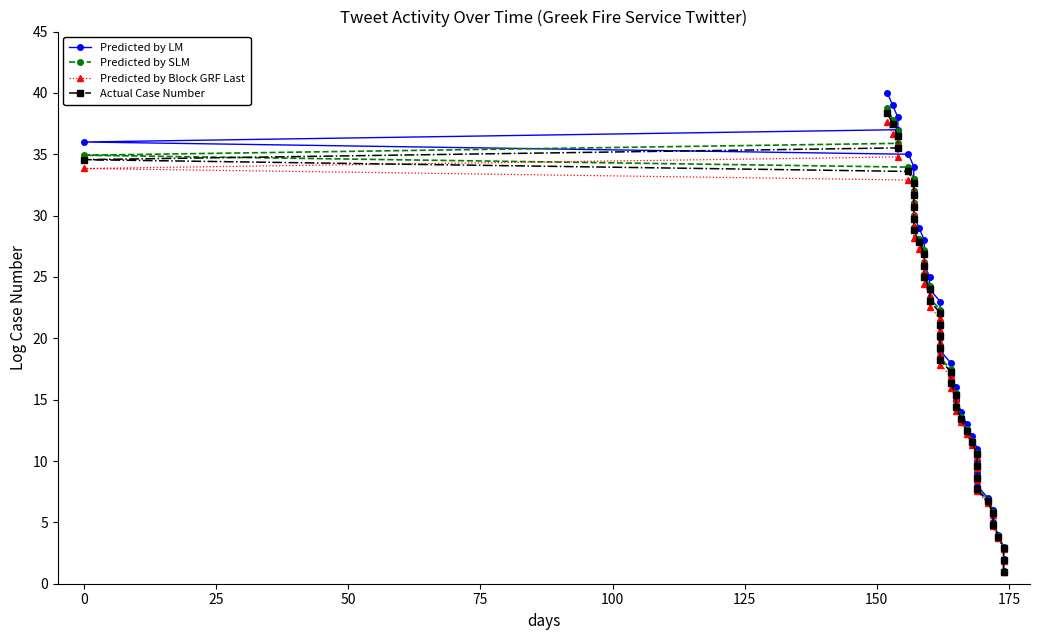

Is the value of Predicted by SLM at 21 greater than the value of Actual Case Number at 12?

Yes